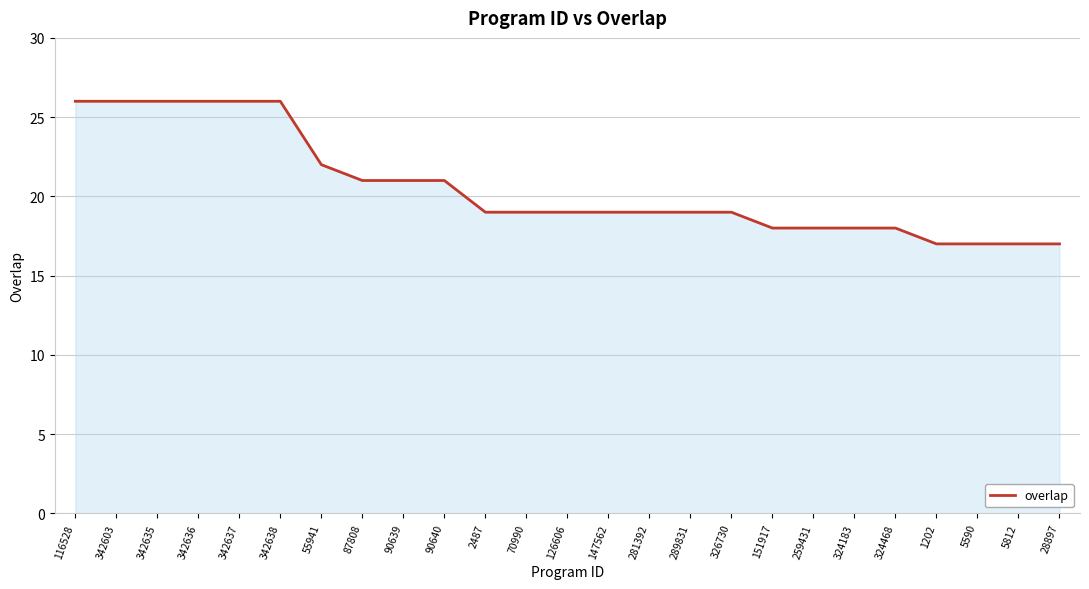

At which label does the data first exceed 19?

116528